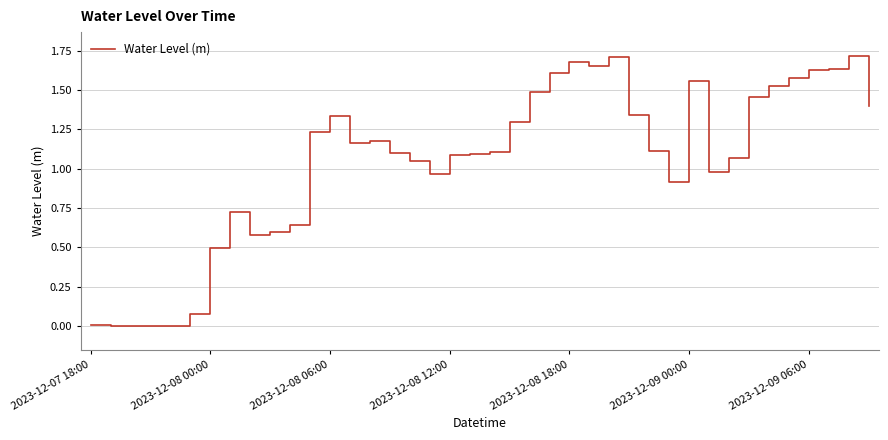

Reading left to right, extract all data points from this chart.

0.0	0.0	0.0	-0.0	-0.0	0.1	0.5	0.7	0.6	0.6	0.6	1.2	1.3	1.2	1.2	1.1	1.0	1.0	1.1	1.1	1.1	1.3	1.5	1.6	1.7	1.7	1.7	1.3	1.1	0.9	1.6	1.0	1.1	1.5	1.5	1.6	1.6	1.6	1.7	1.4